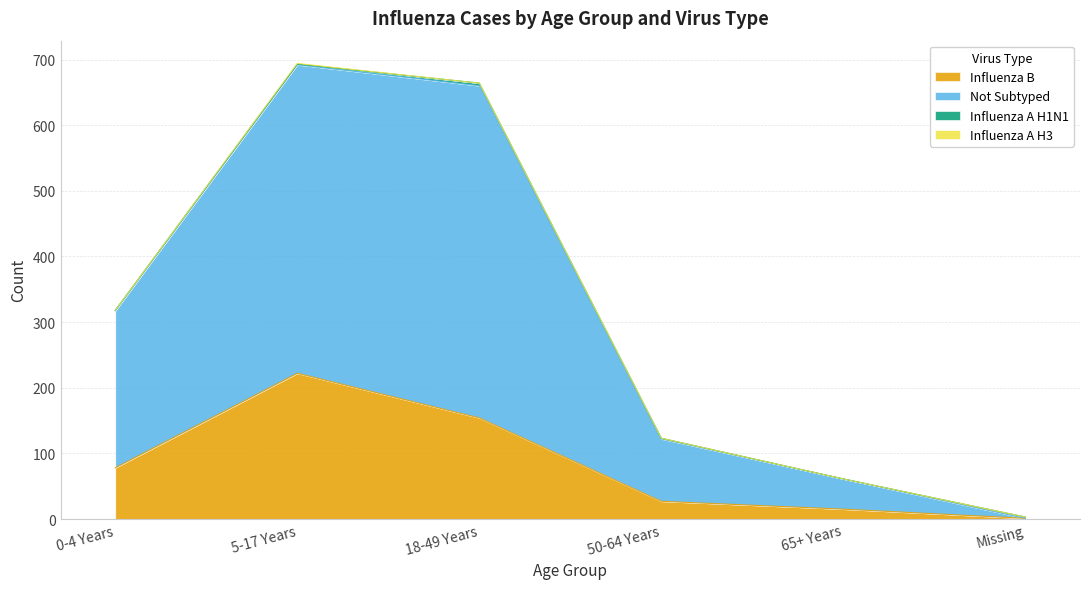

What is the highest value of the Influenza B series?

222